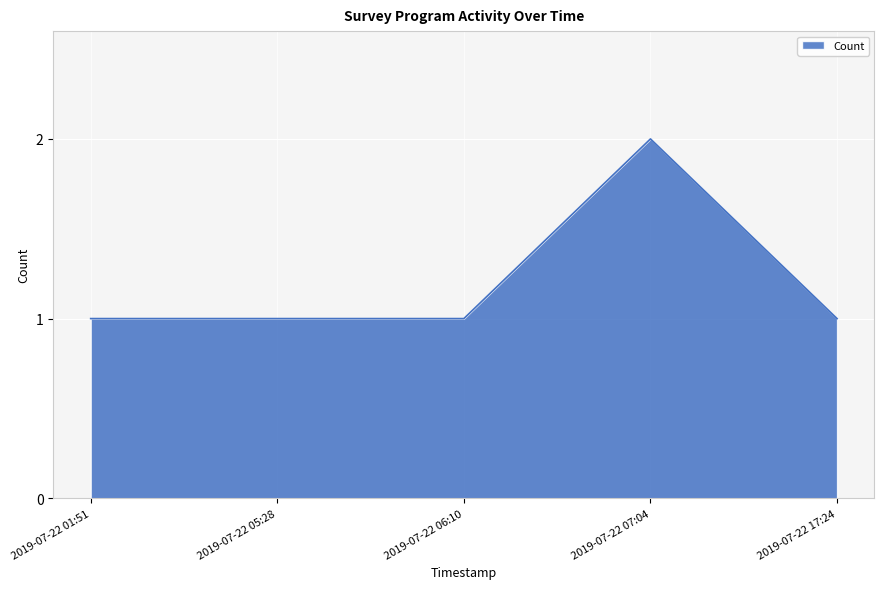

How many series are shown in this chart?

1